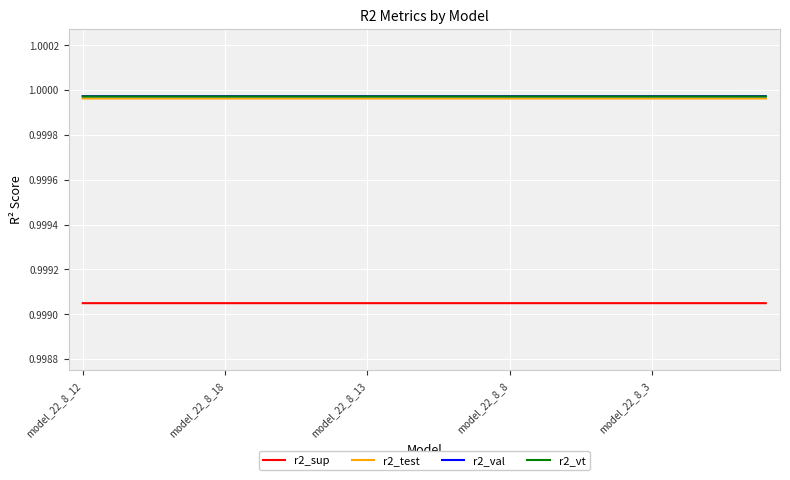

True or false: r2_sup and r2_vt intersect in this chart.

False